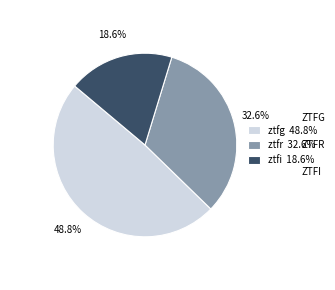

Between ztfg and ztfi, which is larger?

ztfg